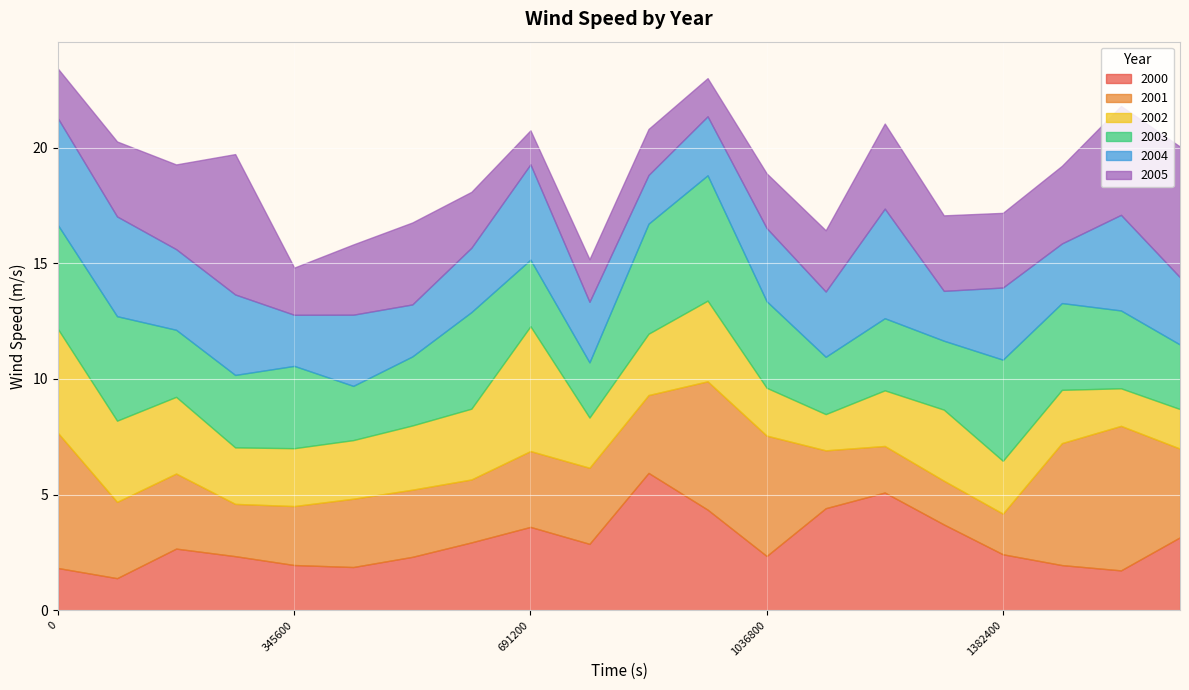

What is the total value across all series at 604800?

18.1